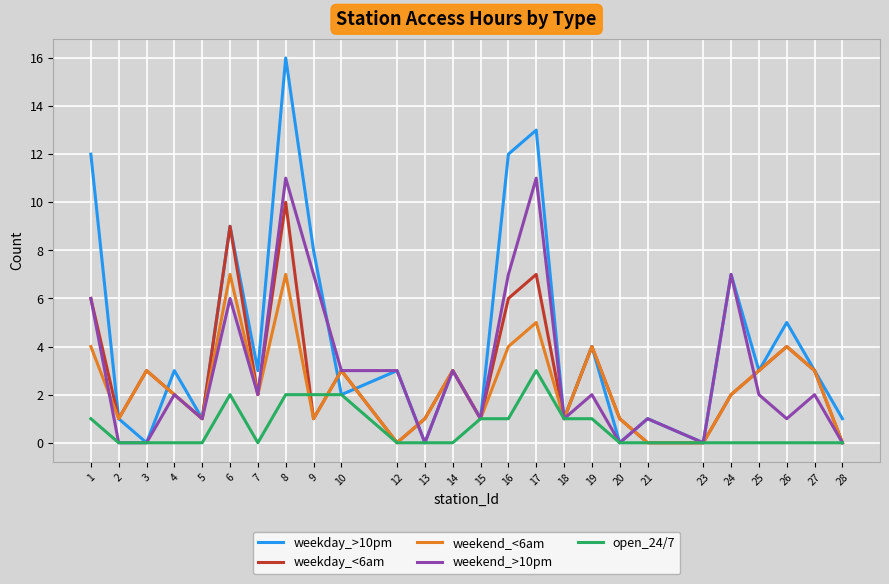

What is the difference between the maximum and minimum values in the weekend_<6am series?

7